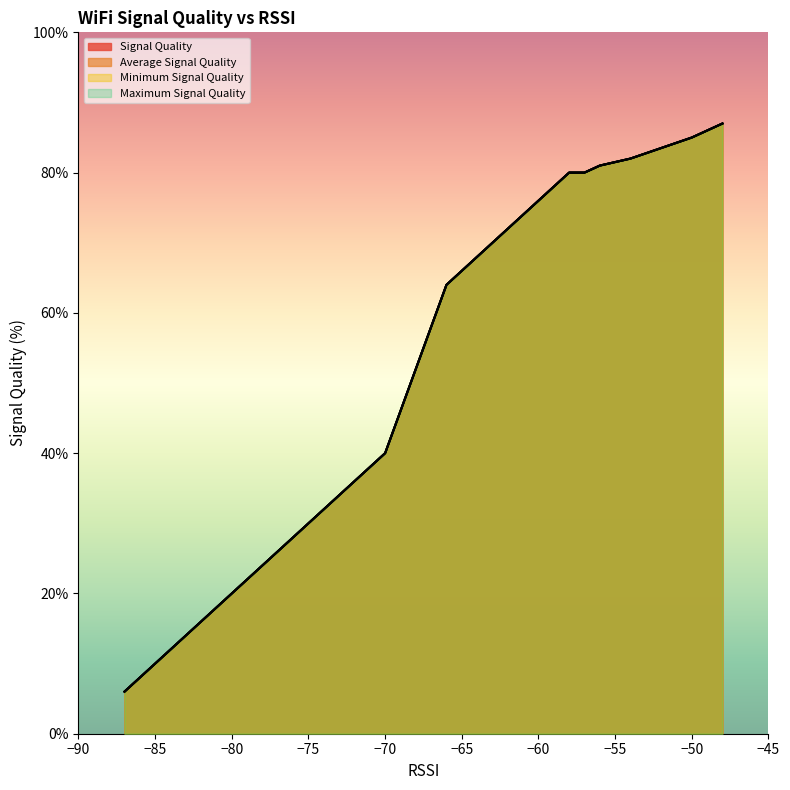

What is the difference between the second highest and second lowest values in the Maximum Signal Quality series?

79